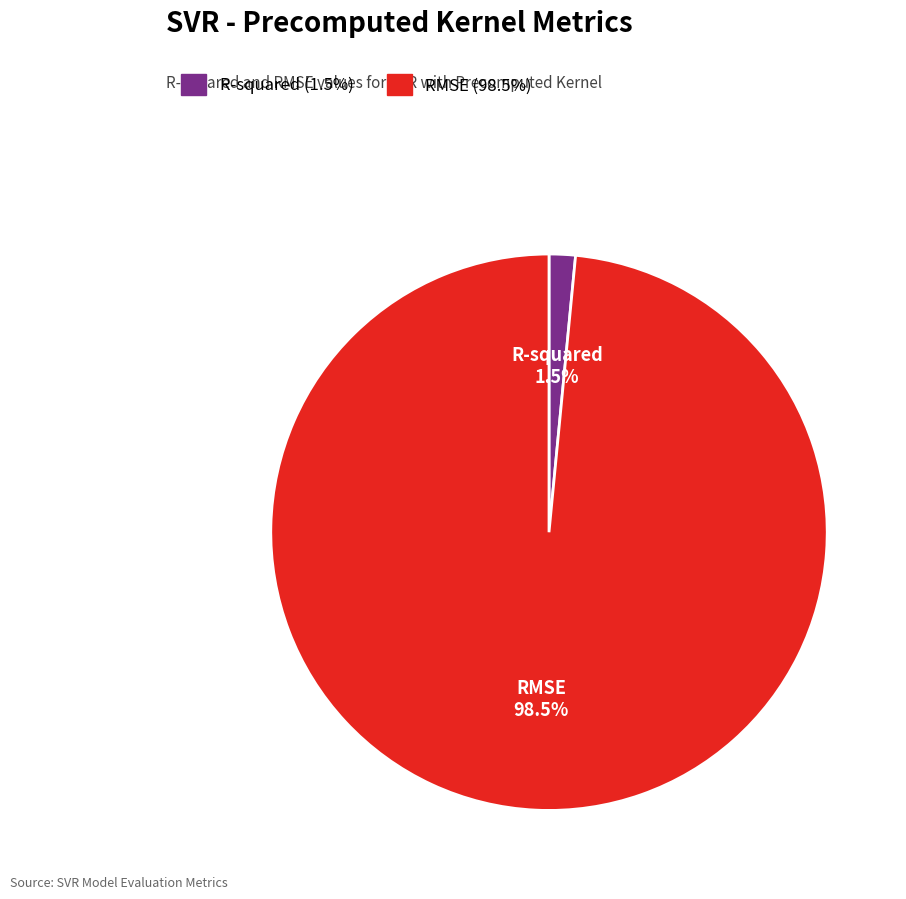

Which has a higher value, R-squared or RMSE?

RMSE